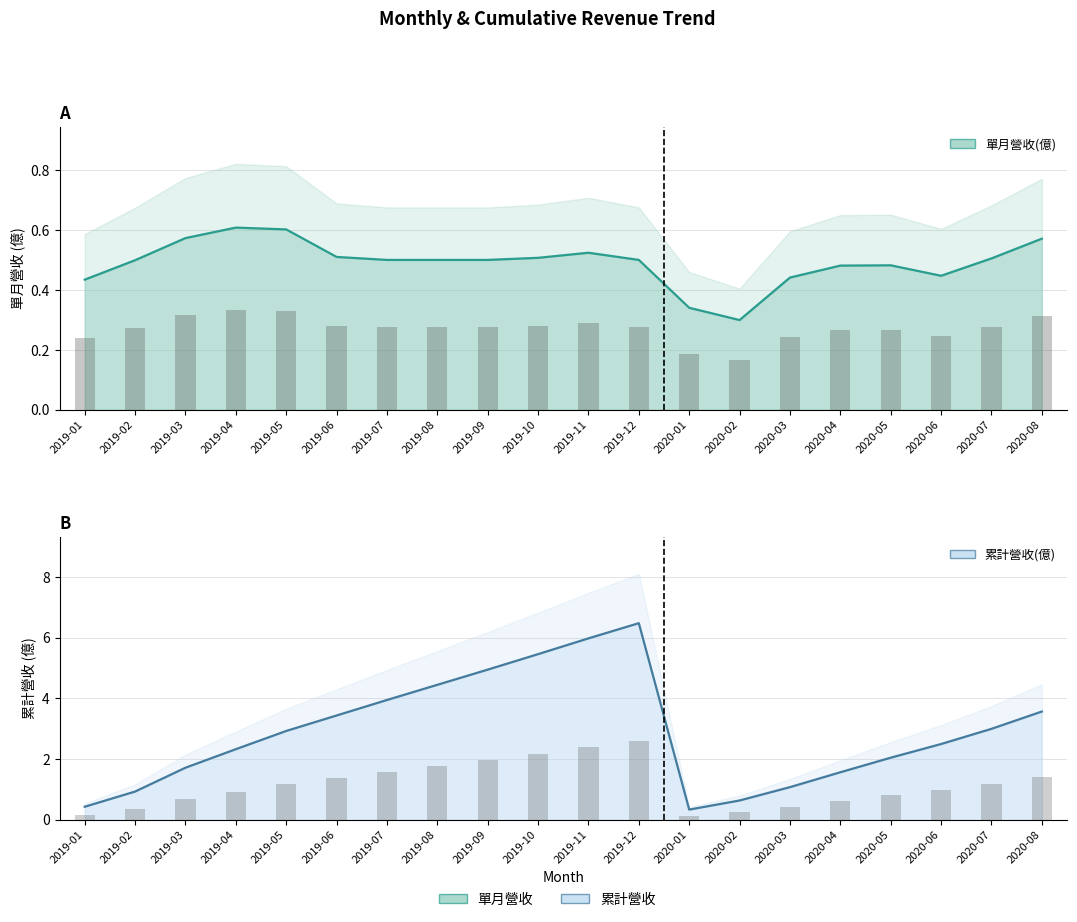

What are all the series names shown in the legend?

單月營收(億), 累計營收(億)